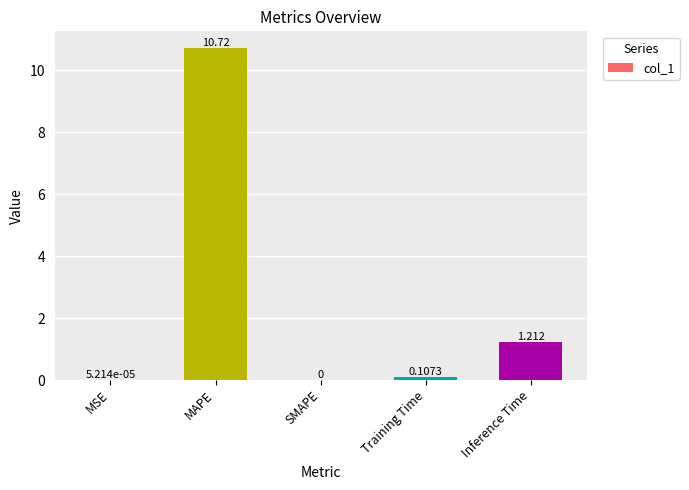

Which label corresponds to the largest value in the chart?

MAPE